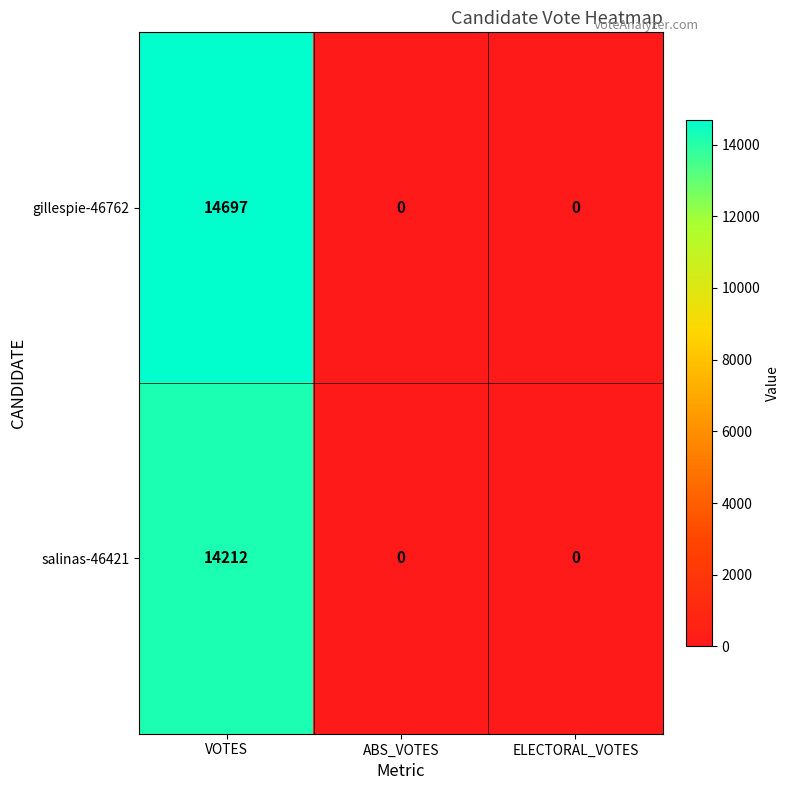

At which category does the chart reach its peak across all series?

VOTES